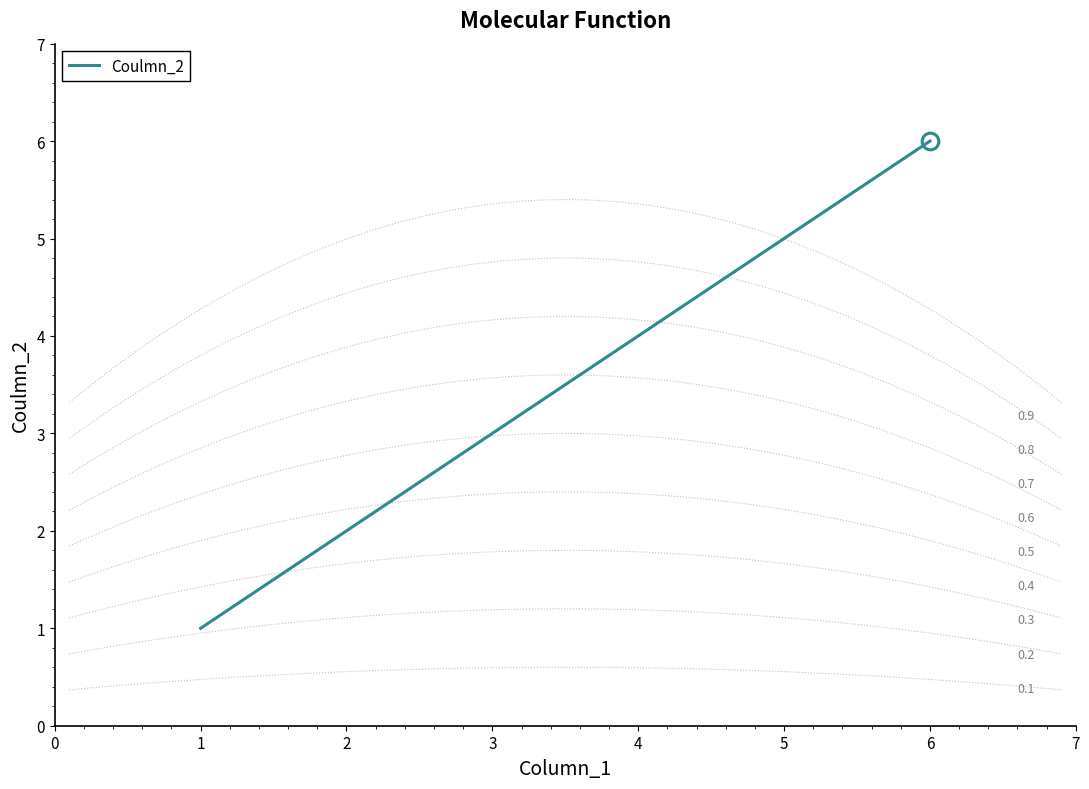

How many series are shown in this chart?

1